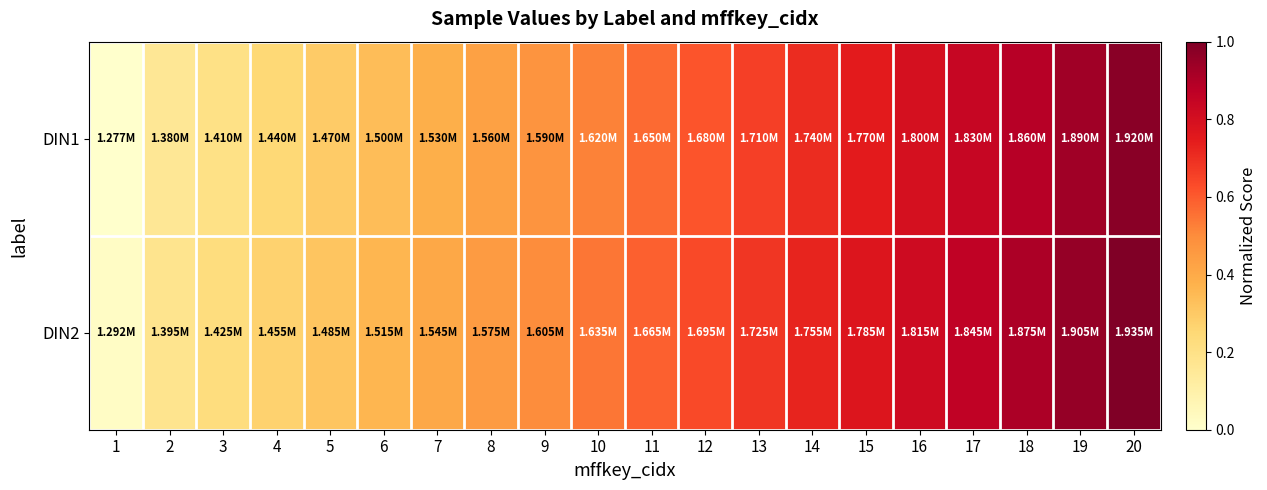

Rank the series at 4 from lowest to highest value.

DIN1, DIN2